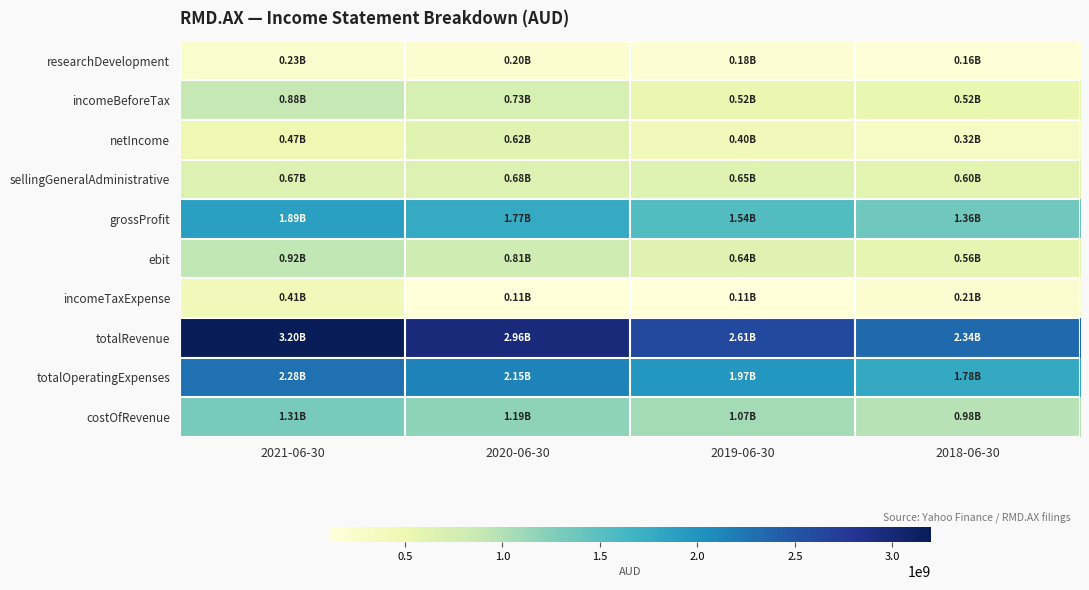

What is the spread (max minus min) of values at 2019-06-30?

2492317000